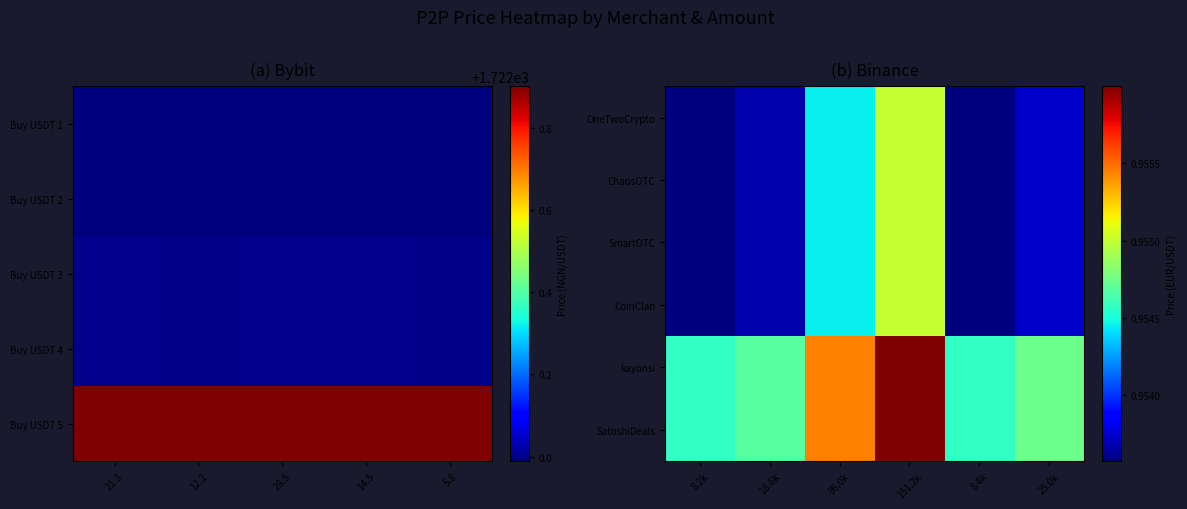

Is it true that SmartOTC equals 1.4 at 8.2k?

False